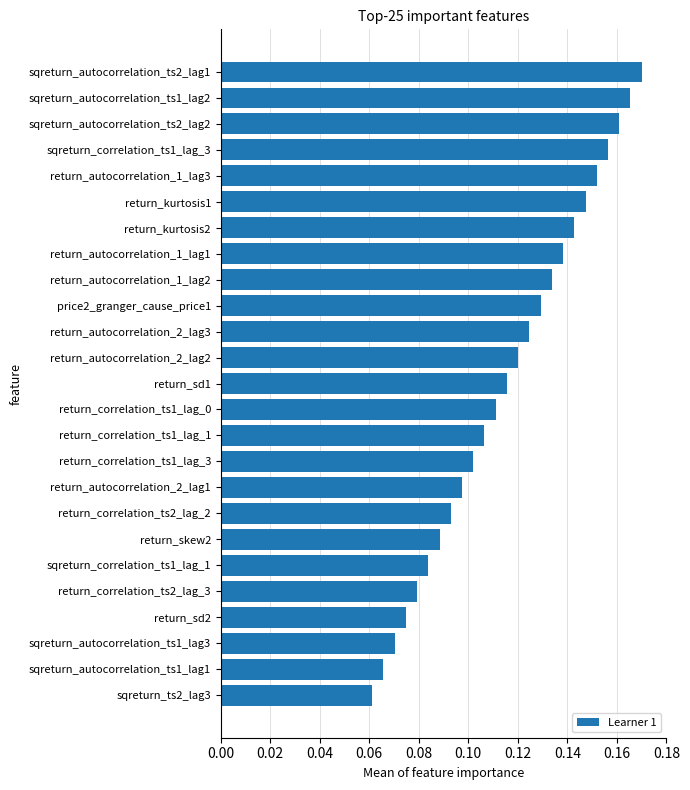

What is the sum of the values at sqreturn_autocorrelation_ts2_lag2 and return_kurtosis2?

0.3